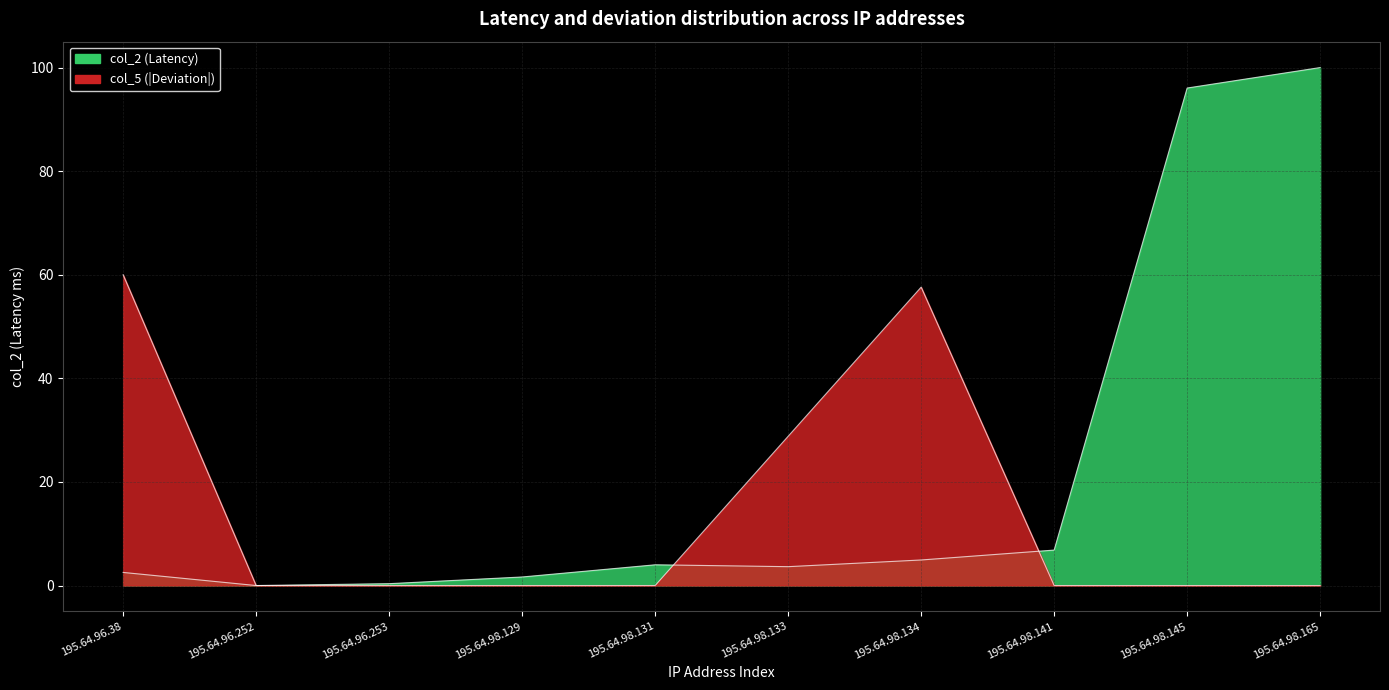

True or false: col_5_filled has a value of 0.0 at 195.64.96.253.

True